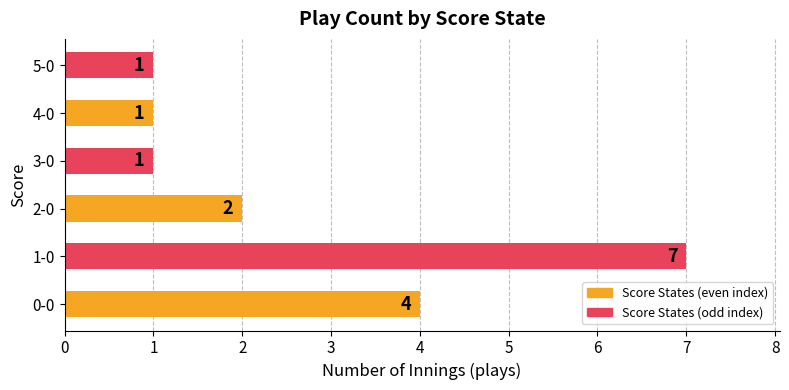

Between 3-0 and 0-0, which is larger?

0-0